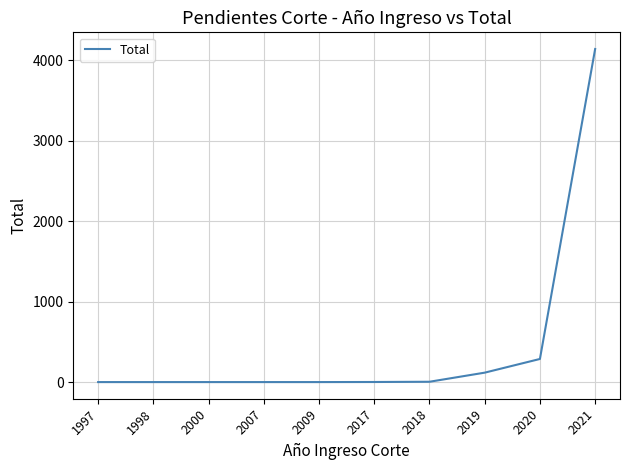

Count the number of data series in this chart.

1